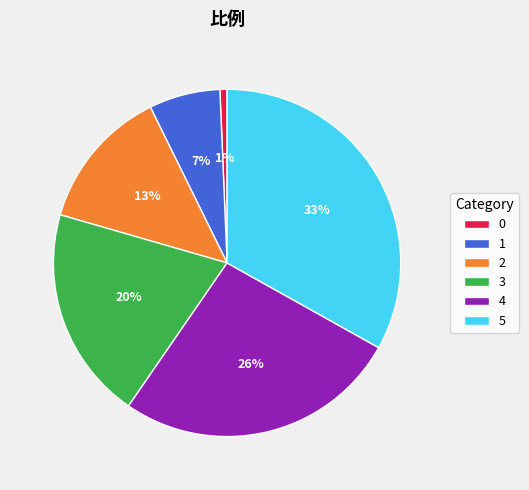

Between 4 and 1, which is larger?

4